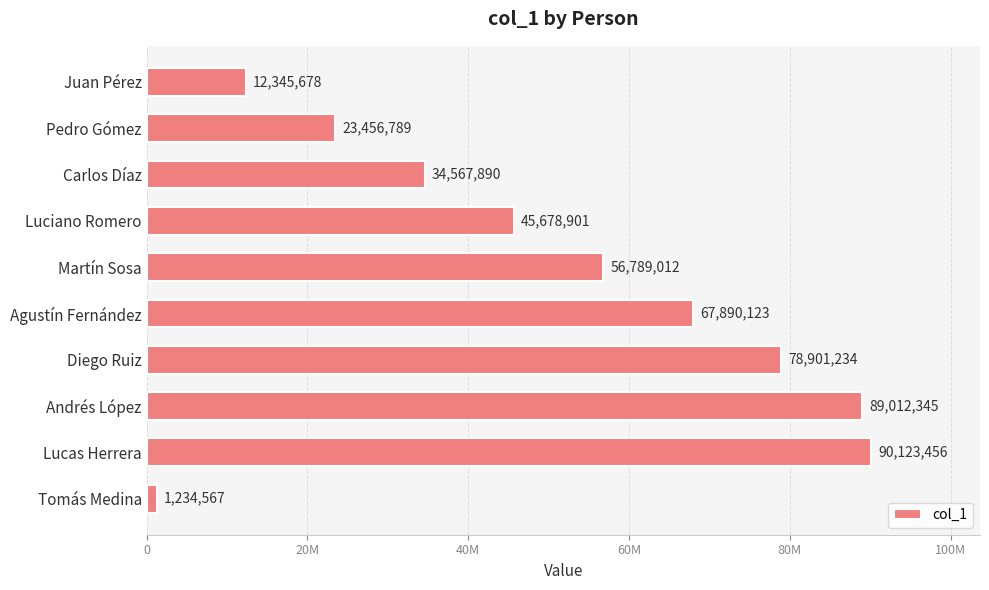

What is the difference between the maximum and minimum values?

88888889